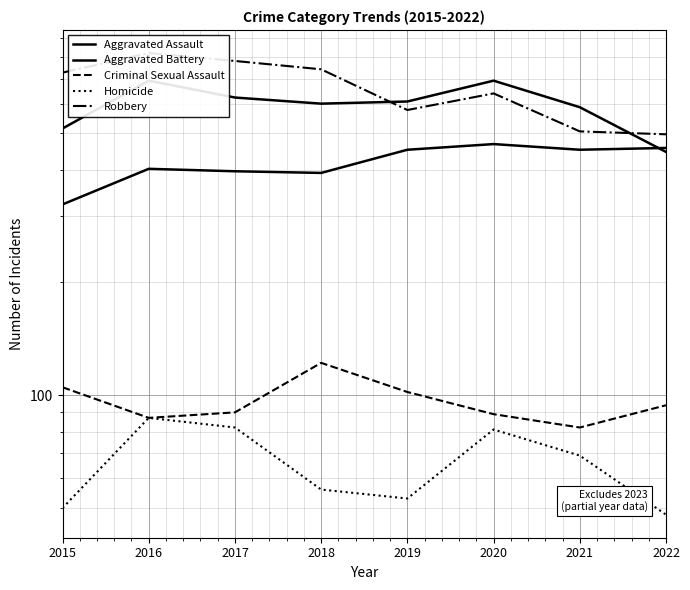

Reading left to right, what are all the values shown in this chart?

Aggravated Assault: 2015=323	2016=402	2017=396	2018=392	2019=452	2020=468	2021=452	2022=457
Aggravated Battery: 2015=515	2016=691	2017=623	2018=600	2019=608	2020=691	2021=587	2022=446
Criminal Sexual Assault: 2015=105	2016=87	2017=90	2018=122	2019=102	2020=89	2021=82	2022=94
Homicide: 2015=50	2016=87	2017=82	2018=56	2019=53	2020=81	2021=69	2022=48
Robbery: 2015=726	2016=819	2017=780	2018=741	2019=577	2020=639	2021=506	2022=497